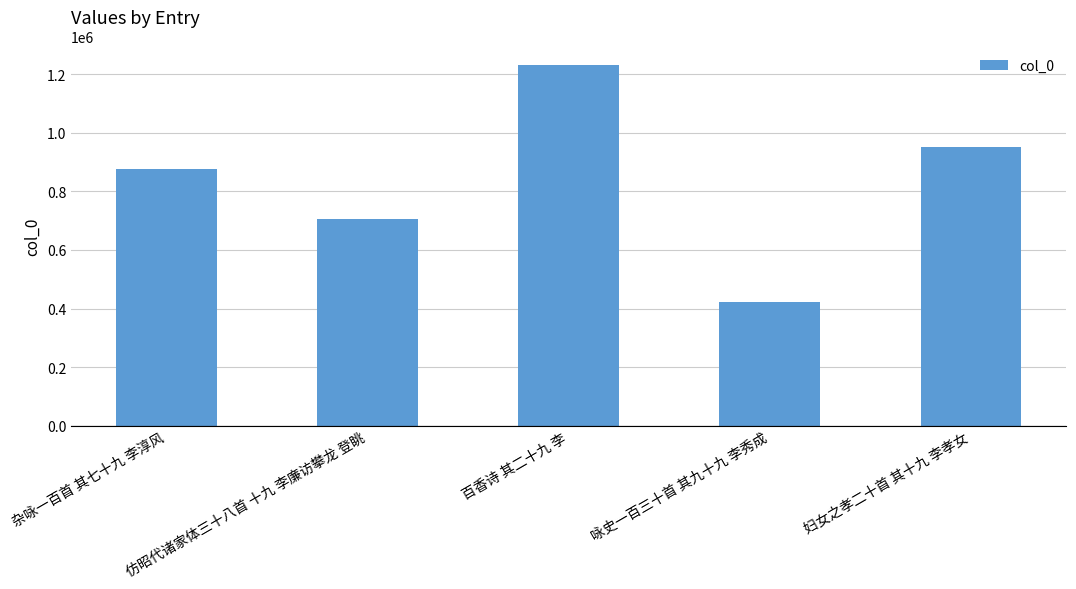

What is the change in value from 百香诗 其二十九 李 to 妇女之孝二十首 其十九 李孝女?

-282062